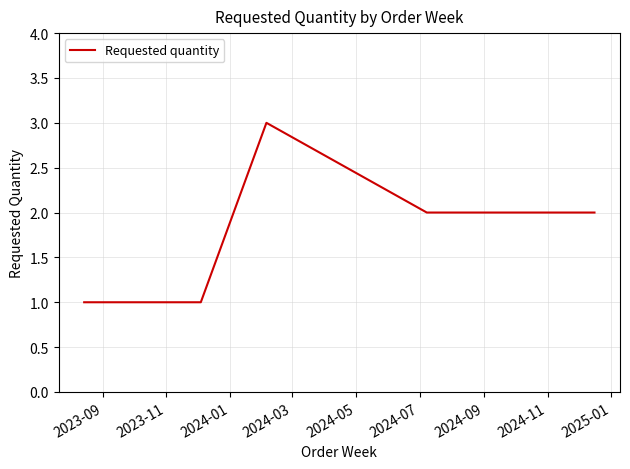

What is the greatest value displayed?

3